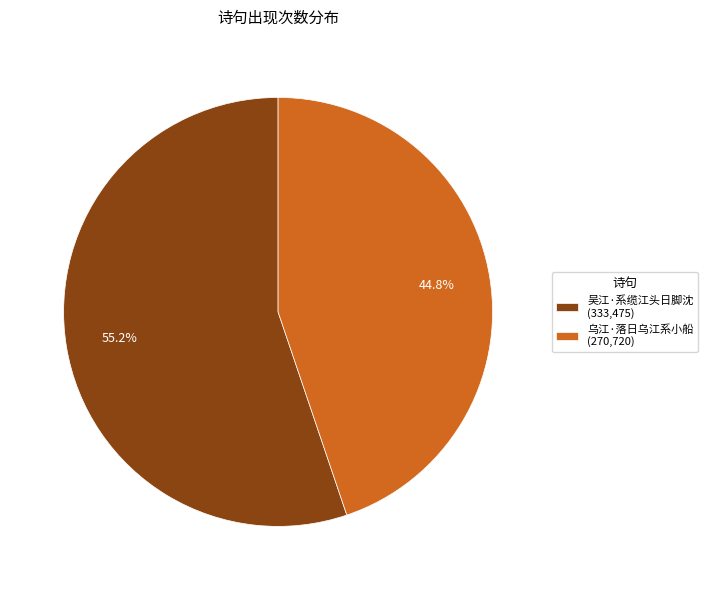

Which slice is the smallest?

乌江·落日乌江系小船